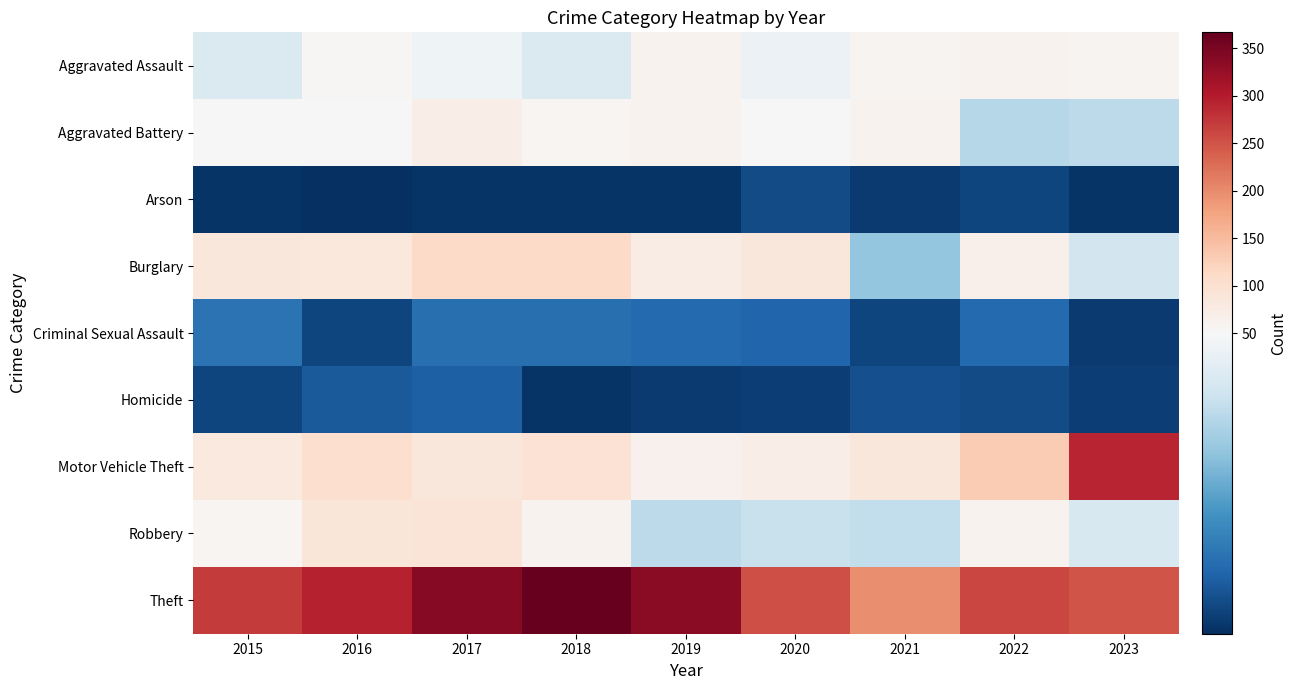

List the series in order of their peak value, lowest first.

Arson, Homicide, Criminal Sexual Assault, Aggravated Assault, Aggravated Battery, Robbery, Burglary, Motor Vehicle Theft, Theft